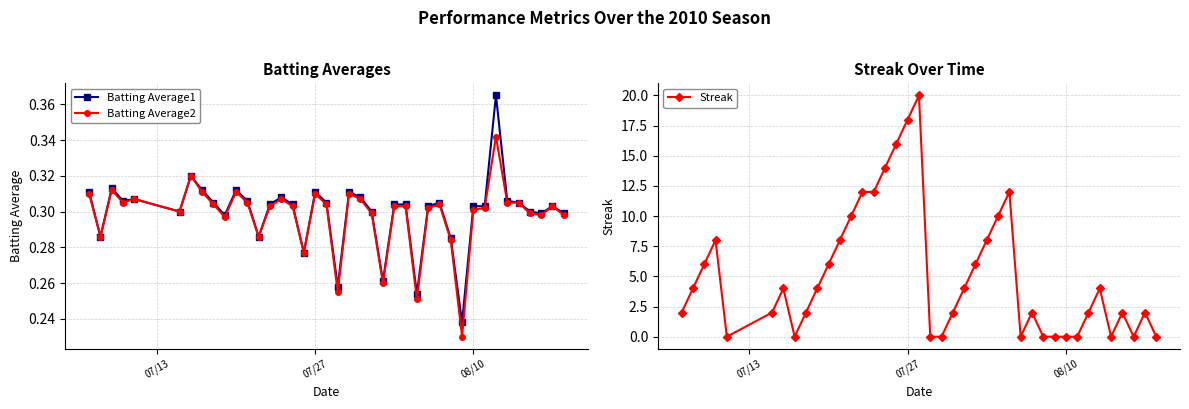

True or false: Batting Average2 has more than 2 interior local peaks.

True